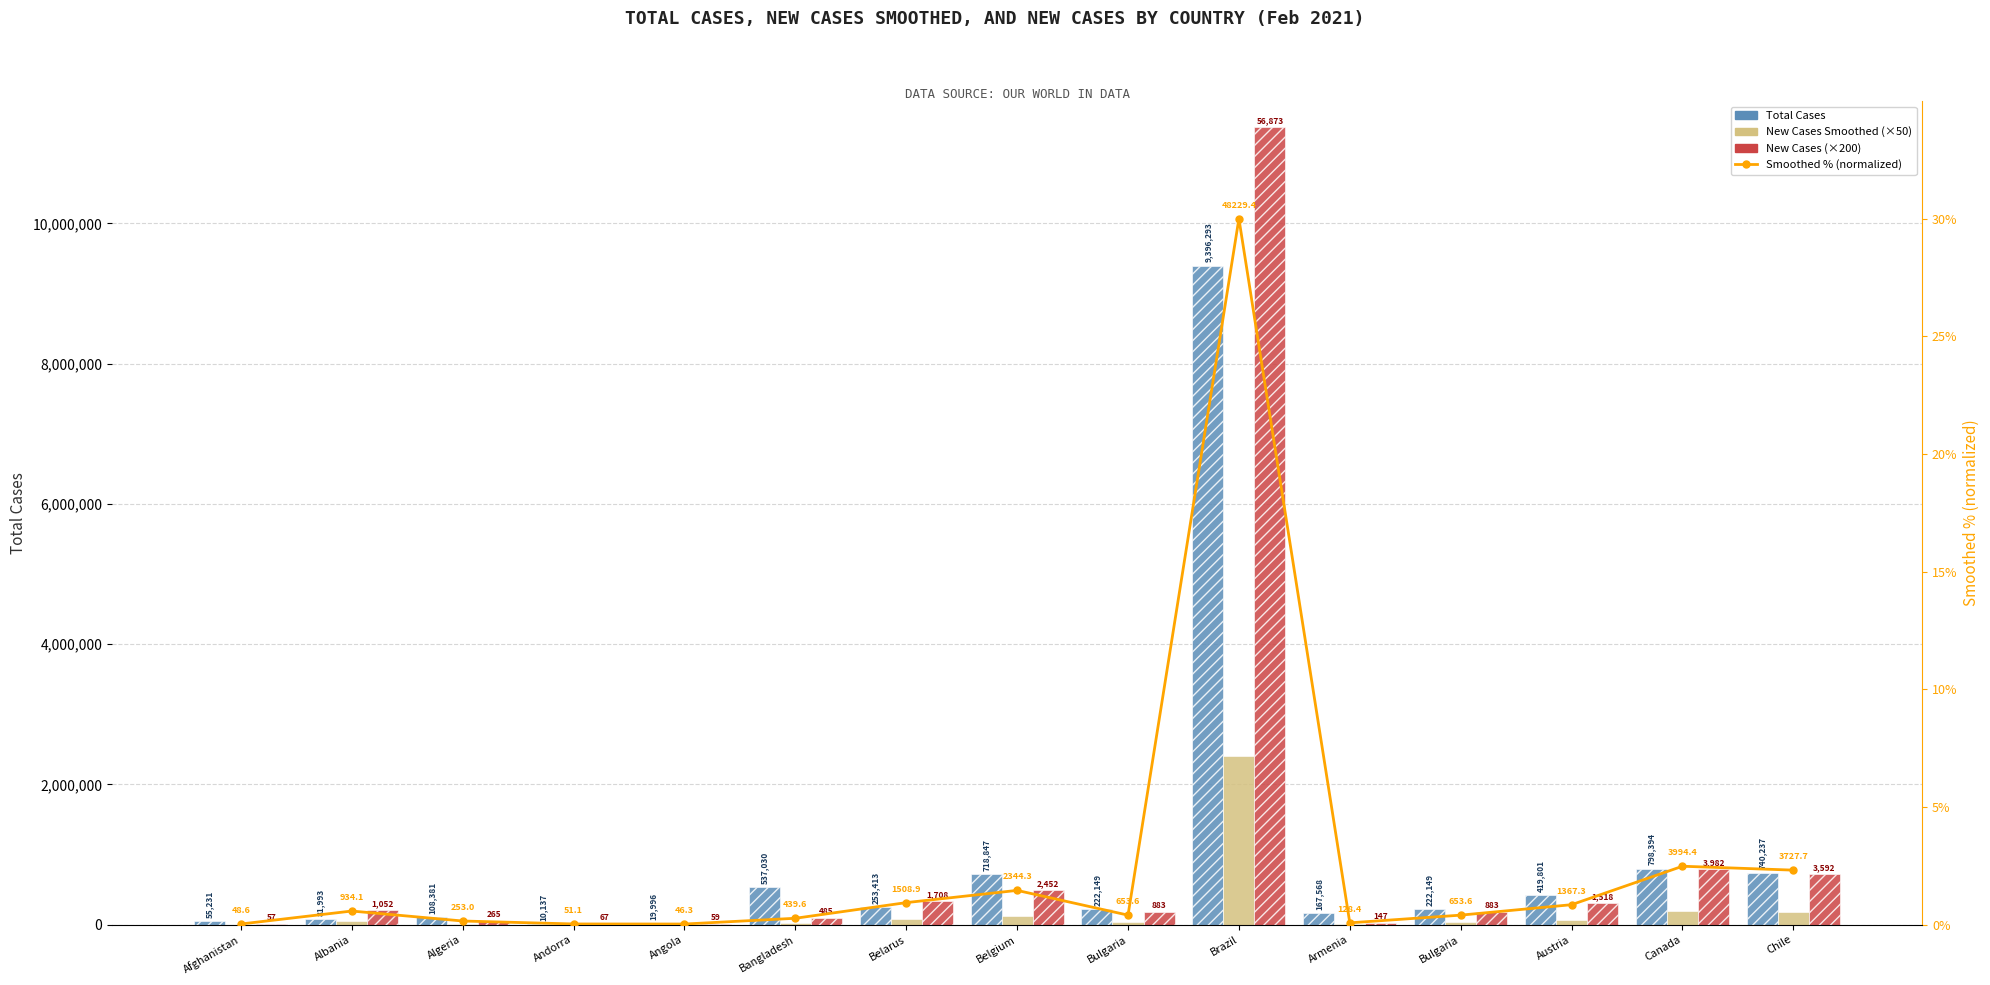

What is the value of the New Cases Smoothed (×50) bar at the 15th from the left?

186385.7